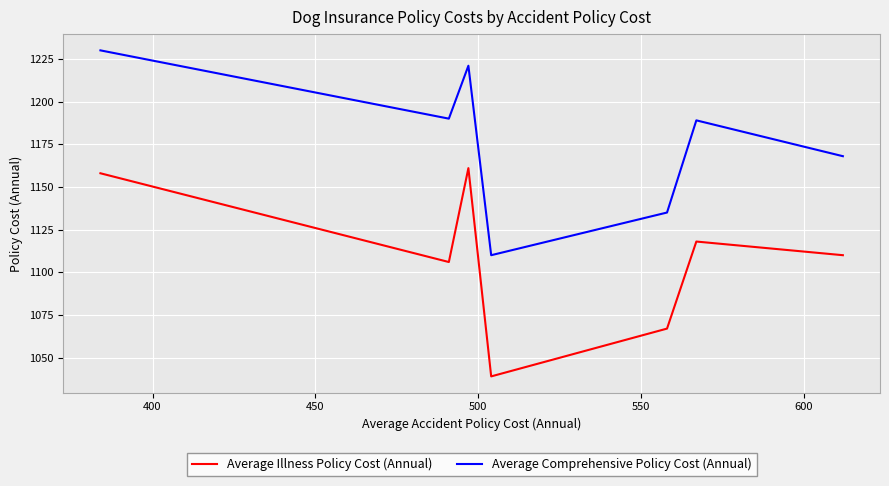

What is the lowest value of the Average Illness Policy Cost (Annual) series?

1039